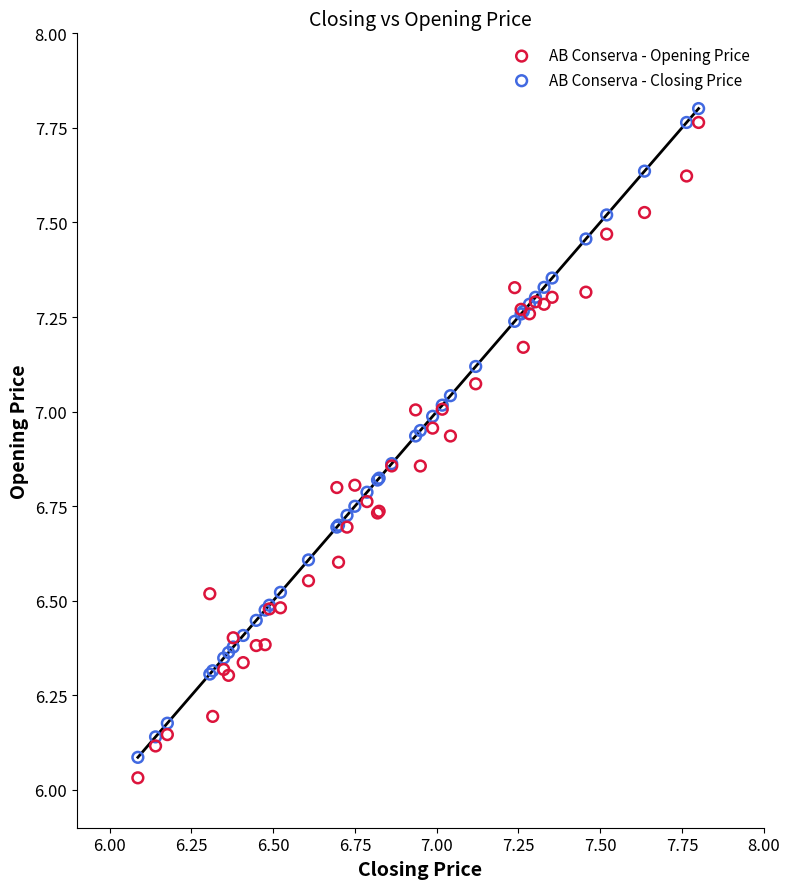

What is the X range (max minus min) for the scatter plot?

1.7